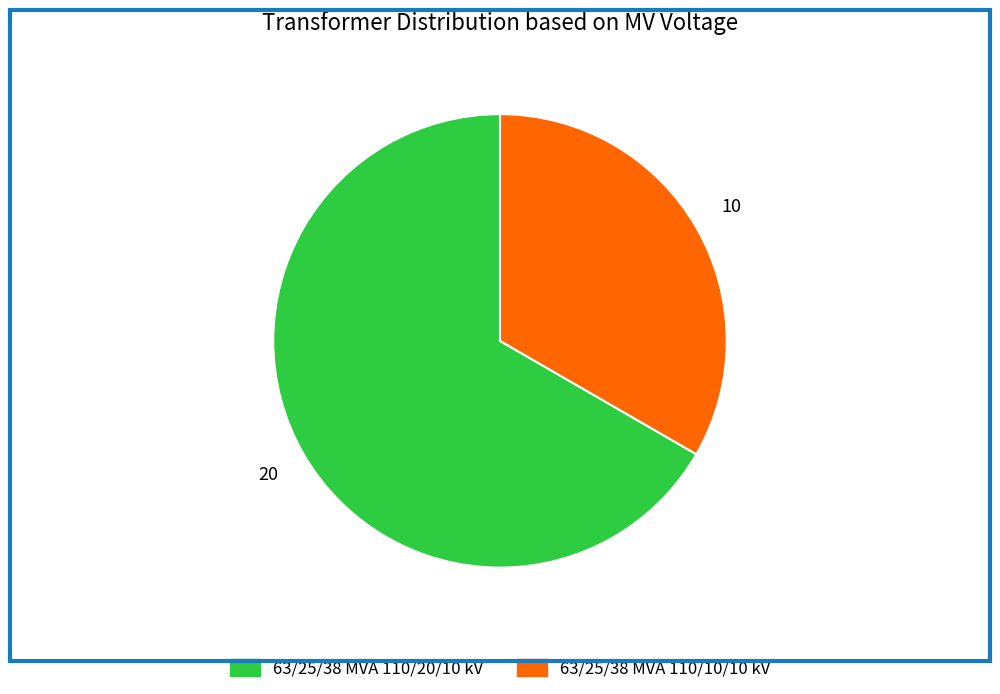

Which category accounts for the majority?

63/25/38 MVA 110/20/10 kV